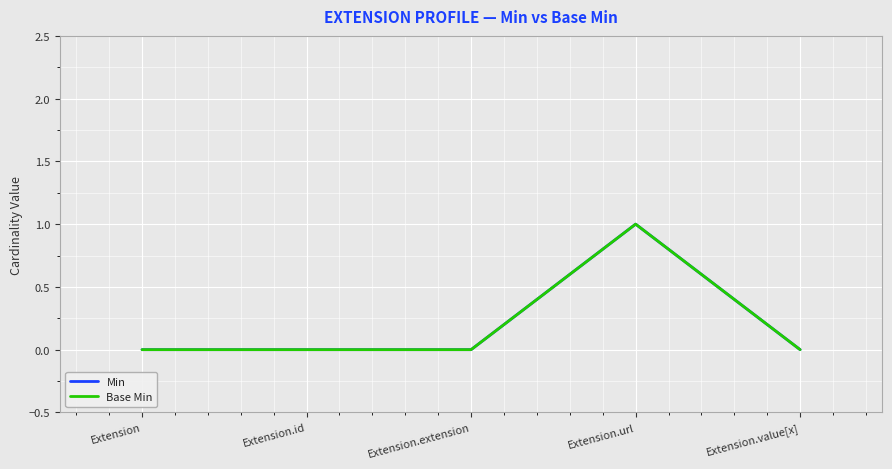

Count the Min values in the range 0 to 1.

5